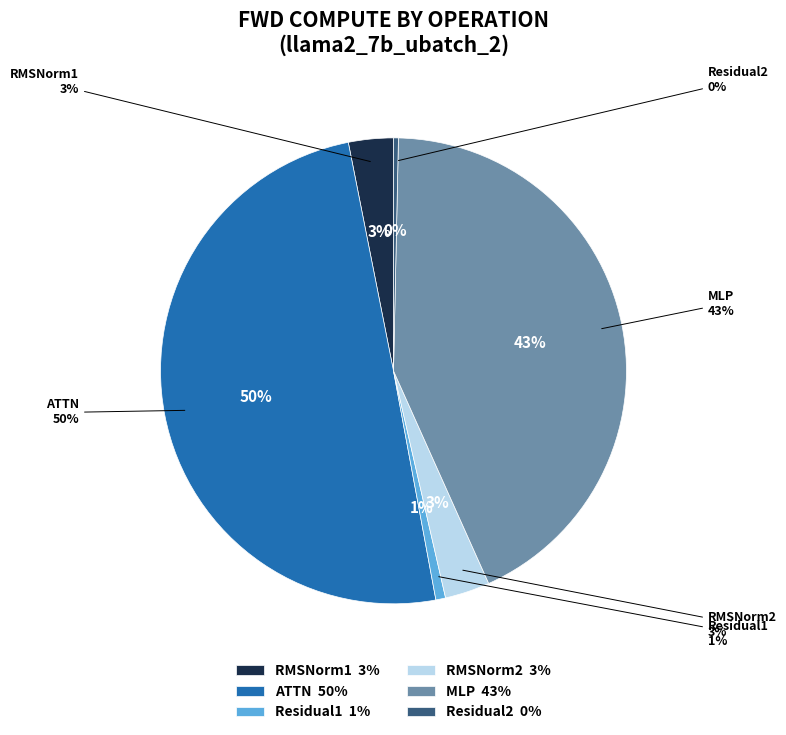

The RMSNorm1 slice represents 1% of the pie. True or false?

False